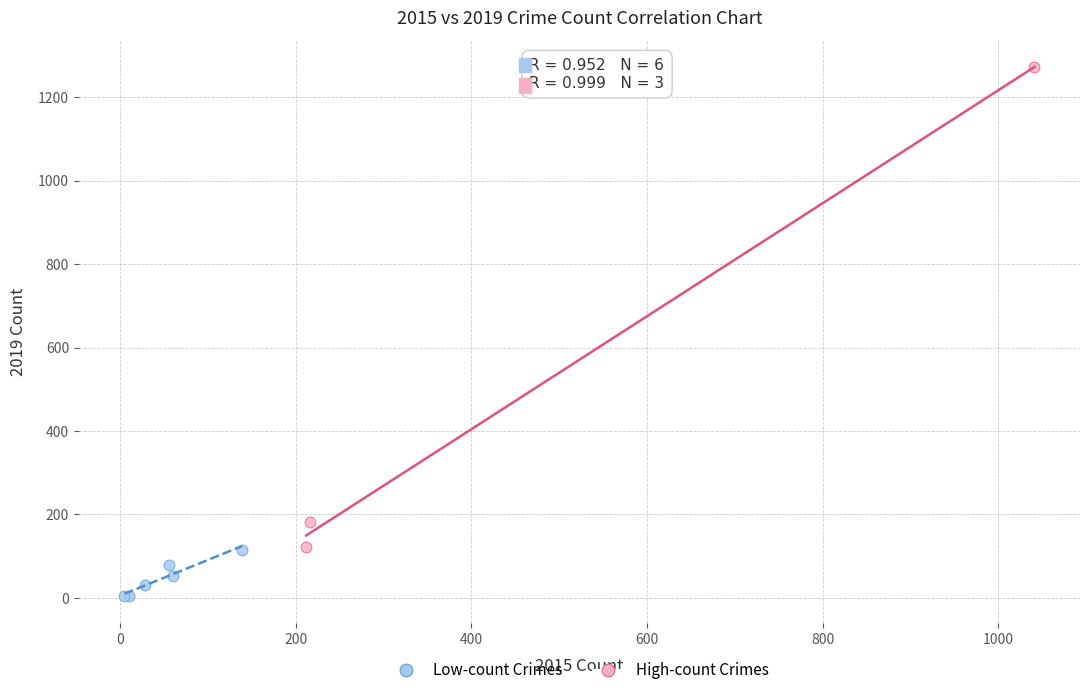

What are all the series names shown in the legend?

Low-count Crimes, High-count Crimes